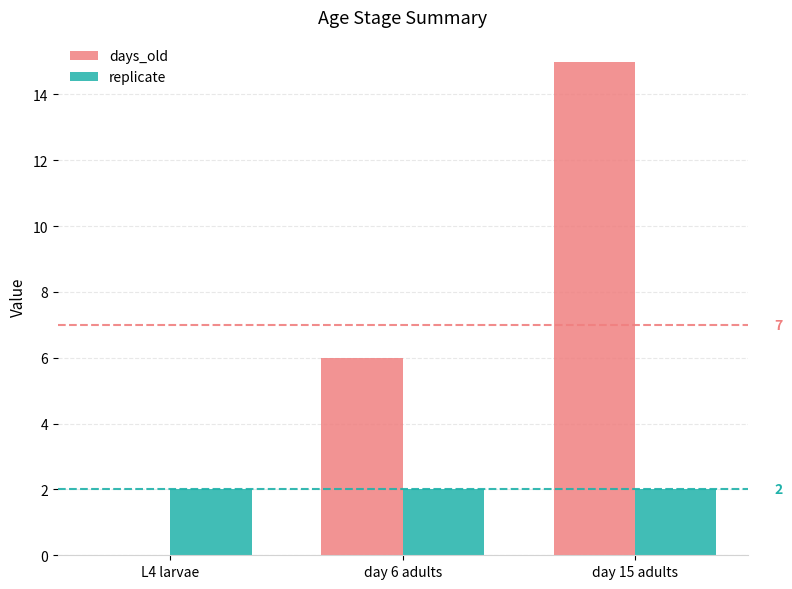

Are the bars horizontal?

No